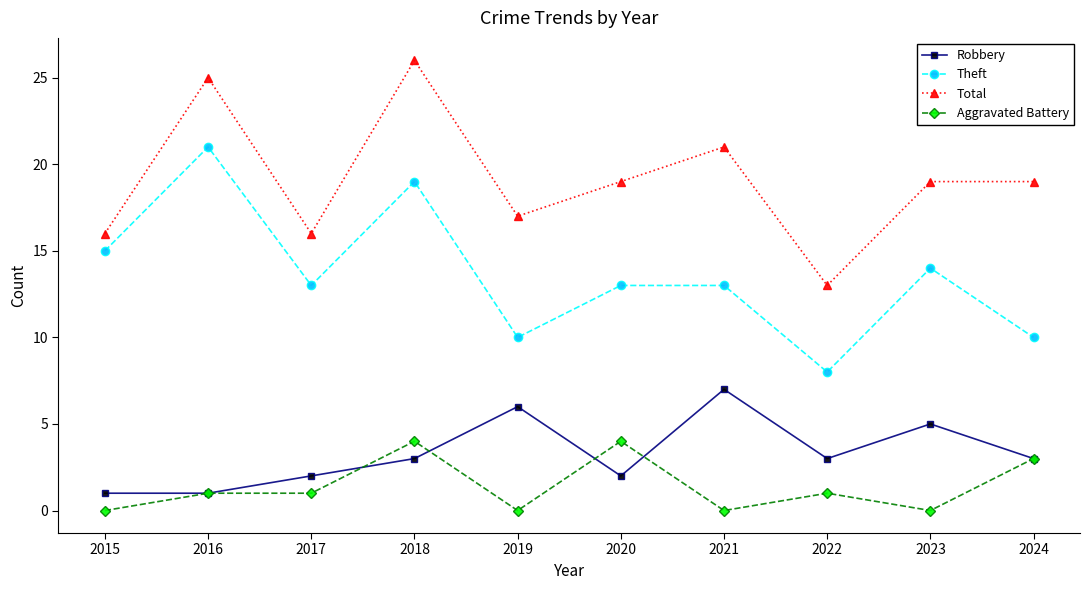

What are all the series names shown in the legend?

Robbery, Theft, Total, Aggravated Battery